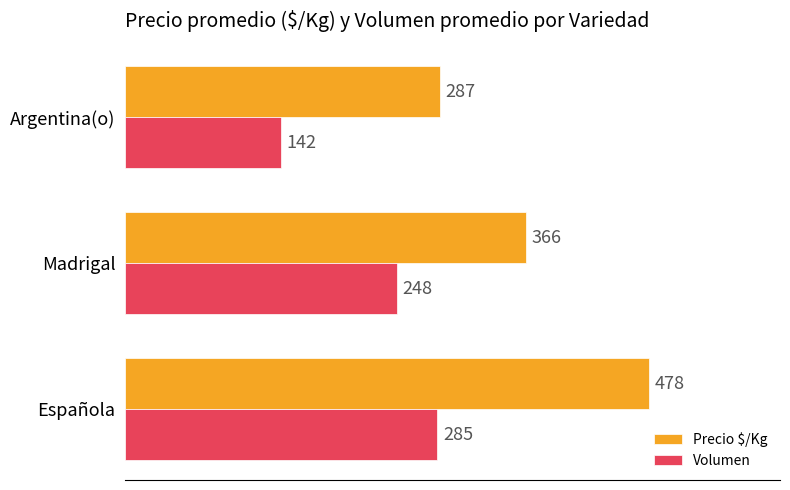

What is the minimum value shown in the chart?

142